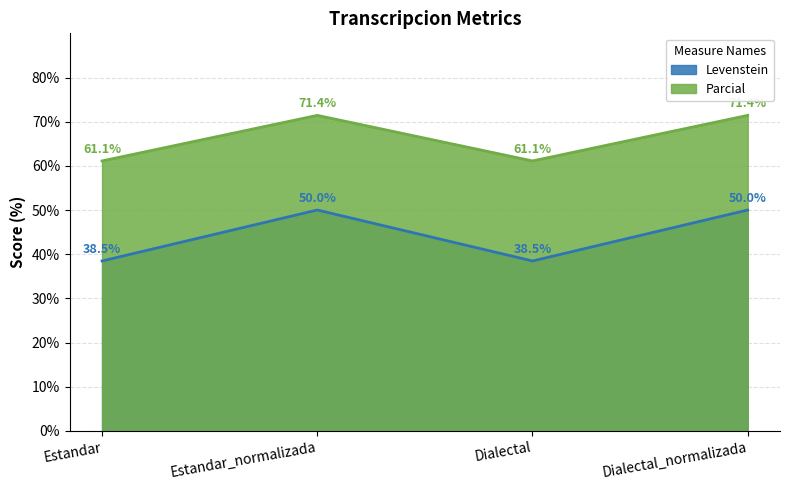

At which category does Levenstein reach its first local valley?

Dialectal